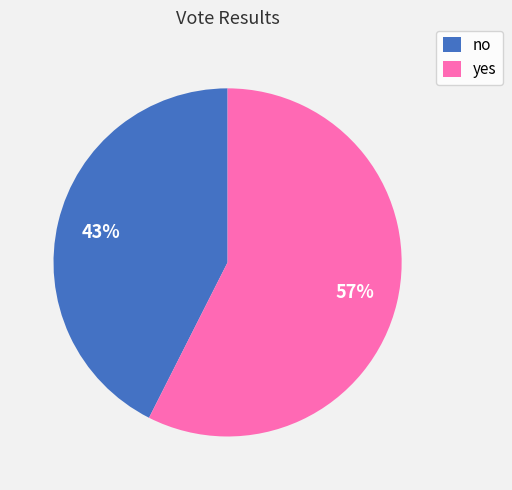

To the nearest percent, what percentage of the pie is yes?

57%